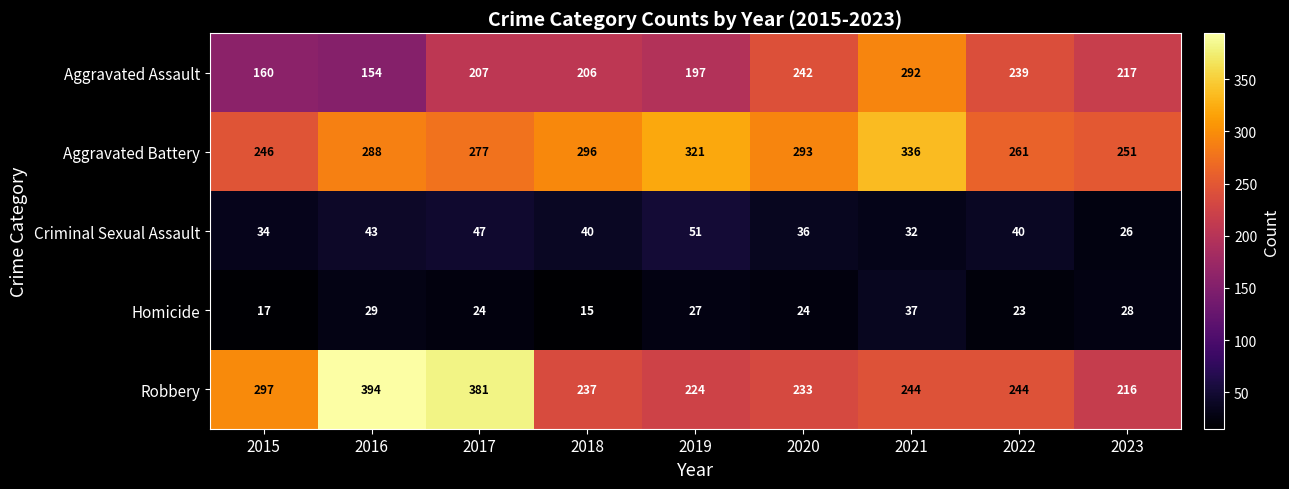

How many data points in Criminal Sexual Assault are less than 40?

4